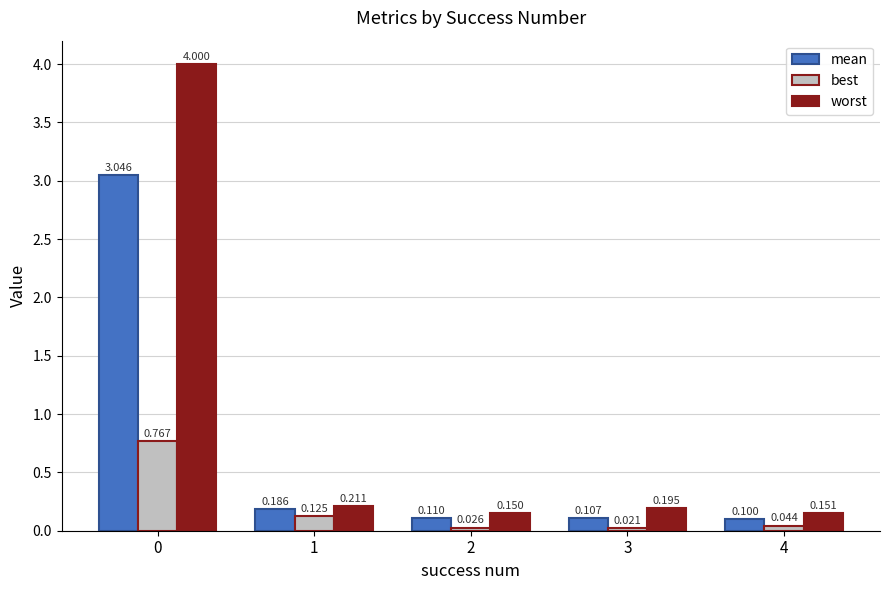

How many bars are there in total?

15